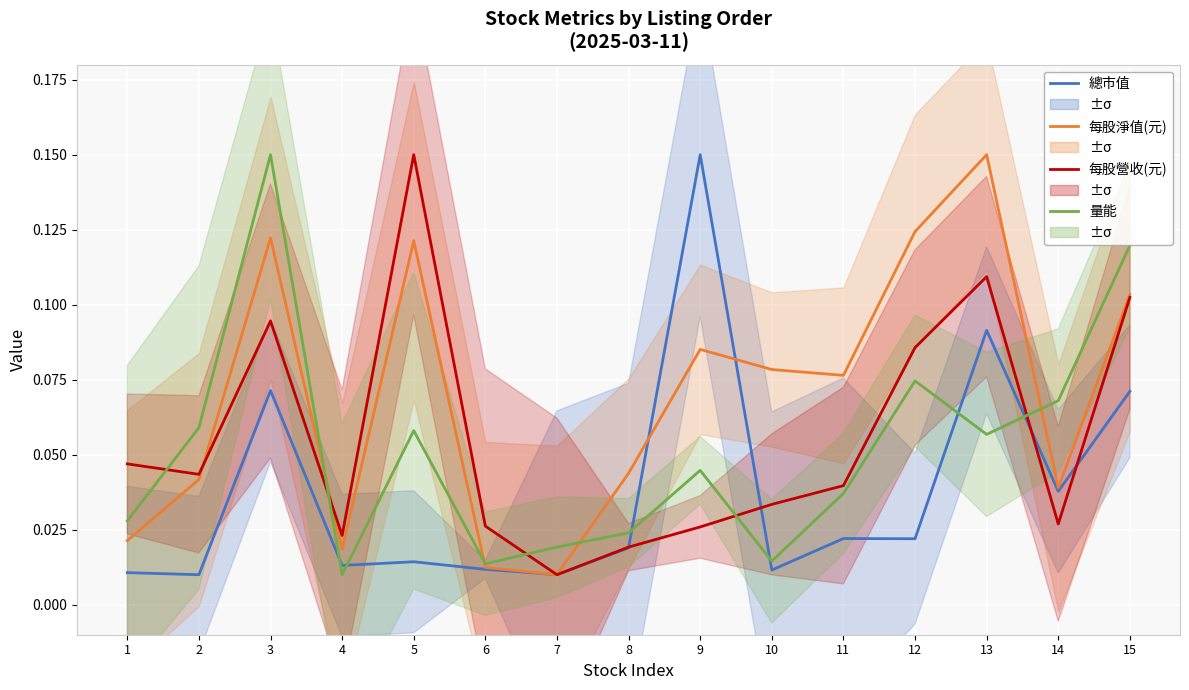

Reading left to right, list all the values displayed in this chart.

總市值: 0.0	0.0	0.1	0.0	0.0	0.0	0.0	0.0	0.2	0.0	0.0	0.0	0.1	0.0	0.1
每股淨值(元): 0.0	0.0	0.1	0.0	0.1	0.0	0.0	0.0	0.1	0.1	0.1	0.1	0.2	0.0	0.1
每股營收(元): 0.0	0.0	0.1	0.0	0.2	0.0	0.0	0.0	0.0	0.0	0.0	0.1	0.1	0.0	0.1
量能: 0.0	0.1	0.2	0.0	0.1	0.0	0.0	0.0	0.0	0.0	0.0	0.1	0.1	0.1	0.1